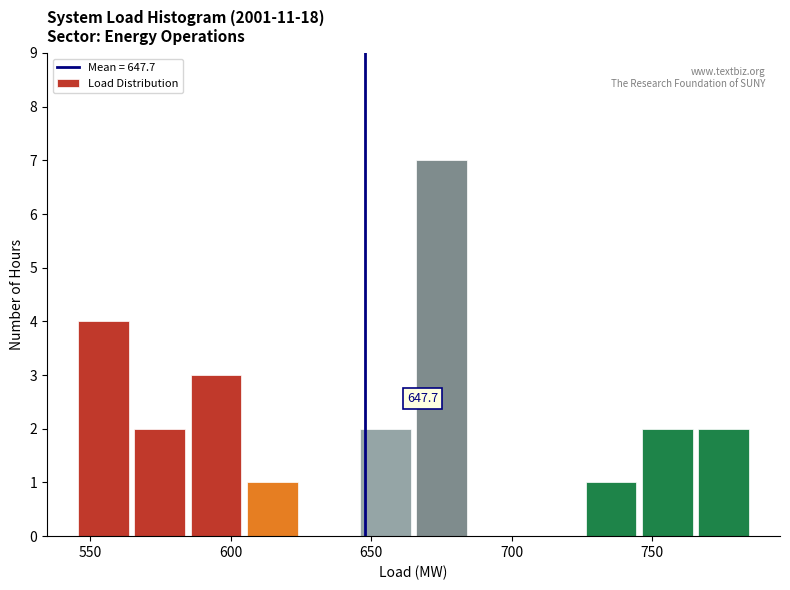

Over which range of the x-axis is the bar tallest?

665 to 685